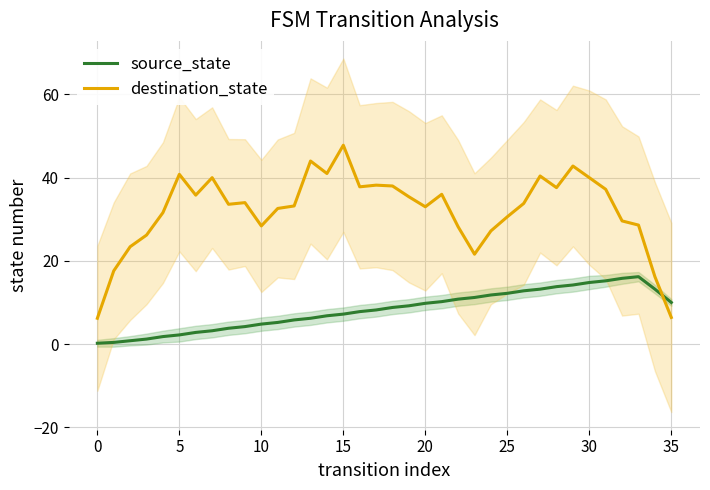

Which series ends up on top after the final intersection of destination_state and source_state?

source_state